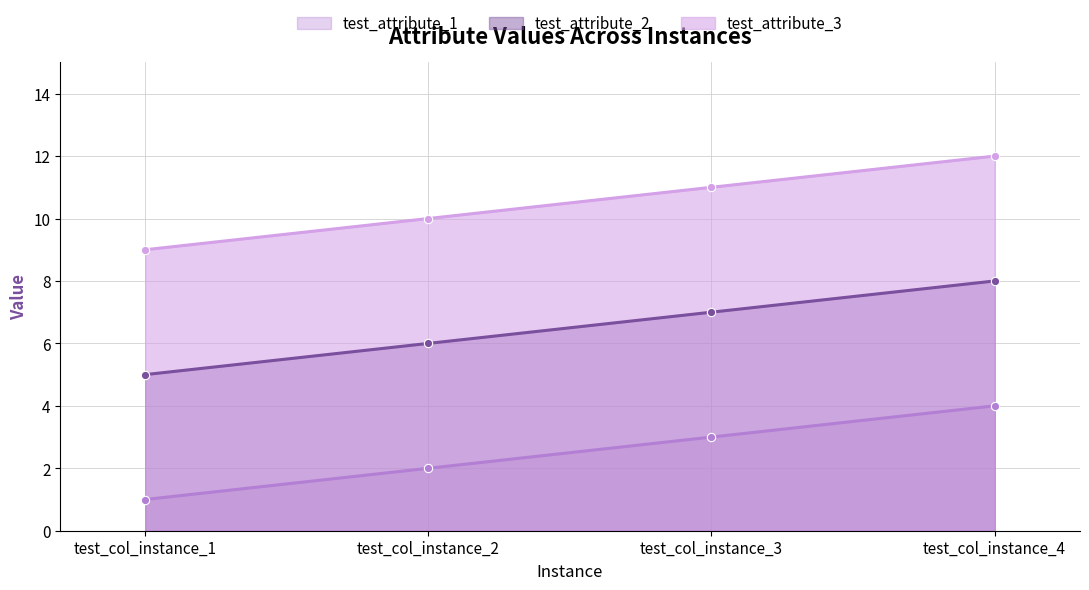

Reading right to left, what are all the values shown in this chart?

test_attribute_1: test_col_instance_4=4	test_col_instance_3=3	test_col_instance_2=2	test_col_instance_1=1
test_attribute_2: test_col_instance_4=8	test_col_instance_3=7	test_col_instance_2=6	test_col_instance_1=5
test_attribute_3: test_col_instance_4=12	test_col_instance_3=11	test_col_instance_2=10	test_col_instance_1=9